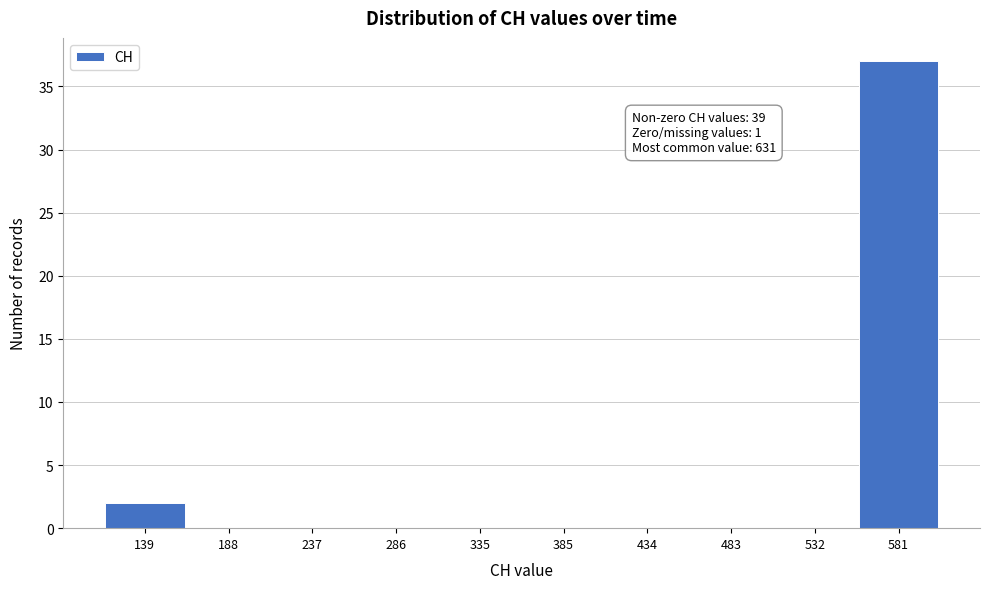

Reading left to right, transcribe all the data shown in this chart.

139=2	188=0	237=0	286=0	335=0	385=0	434=0	483=0	532=0	581=37